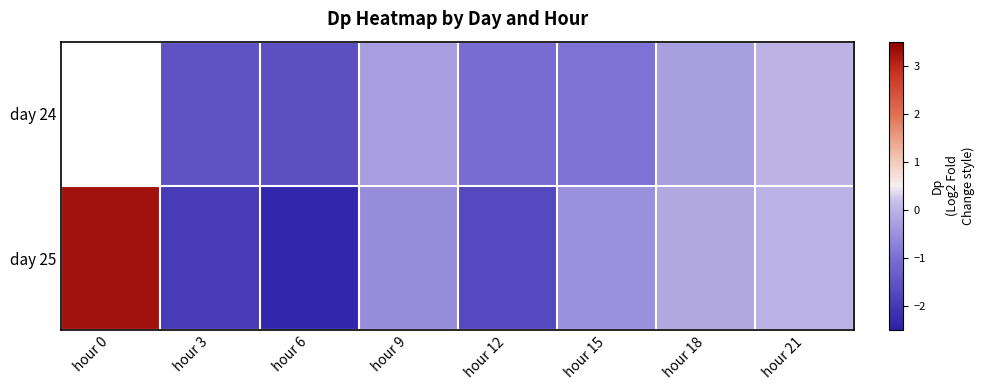

Which series has the largest total across all categories?

day 25